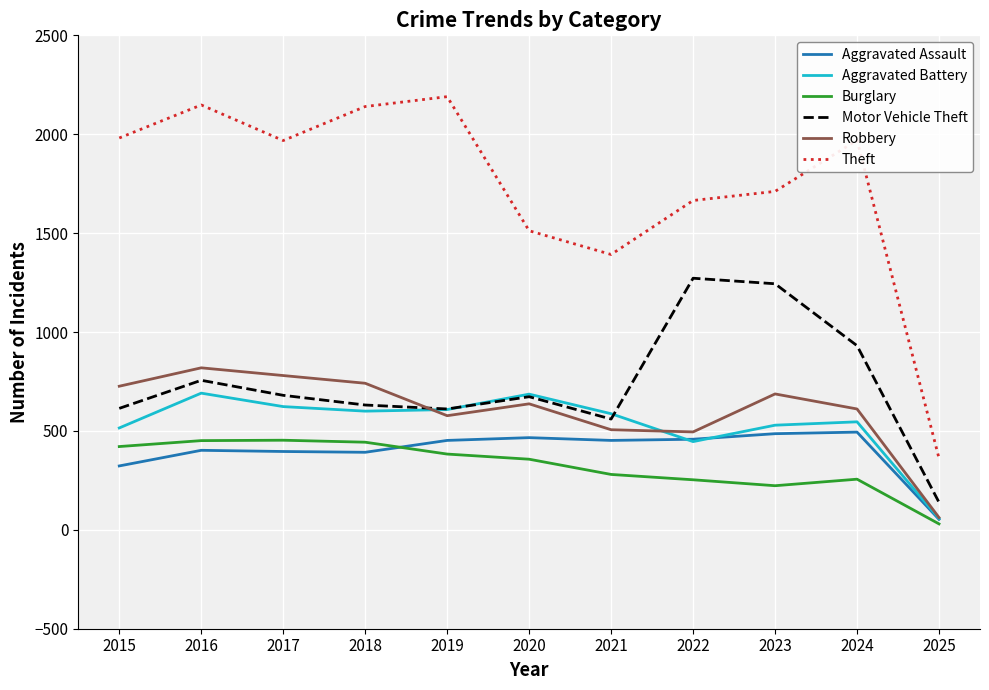

Which series changed the most between 2023 and 2024?

Motor Vehicle Theft